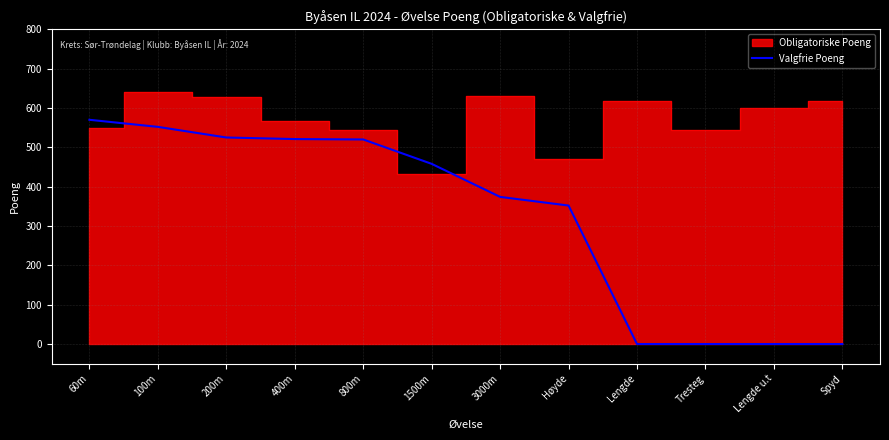

The Valgfrie Poeng series shows 310 at 100m. True or false?

False